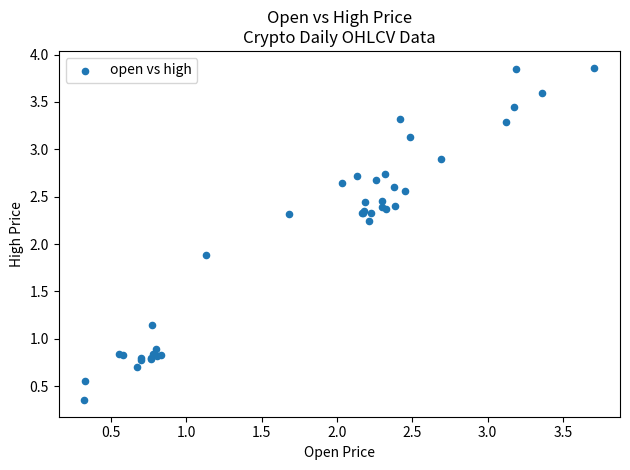

What Y value in the scatter plot is closest to 2?

1.9